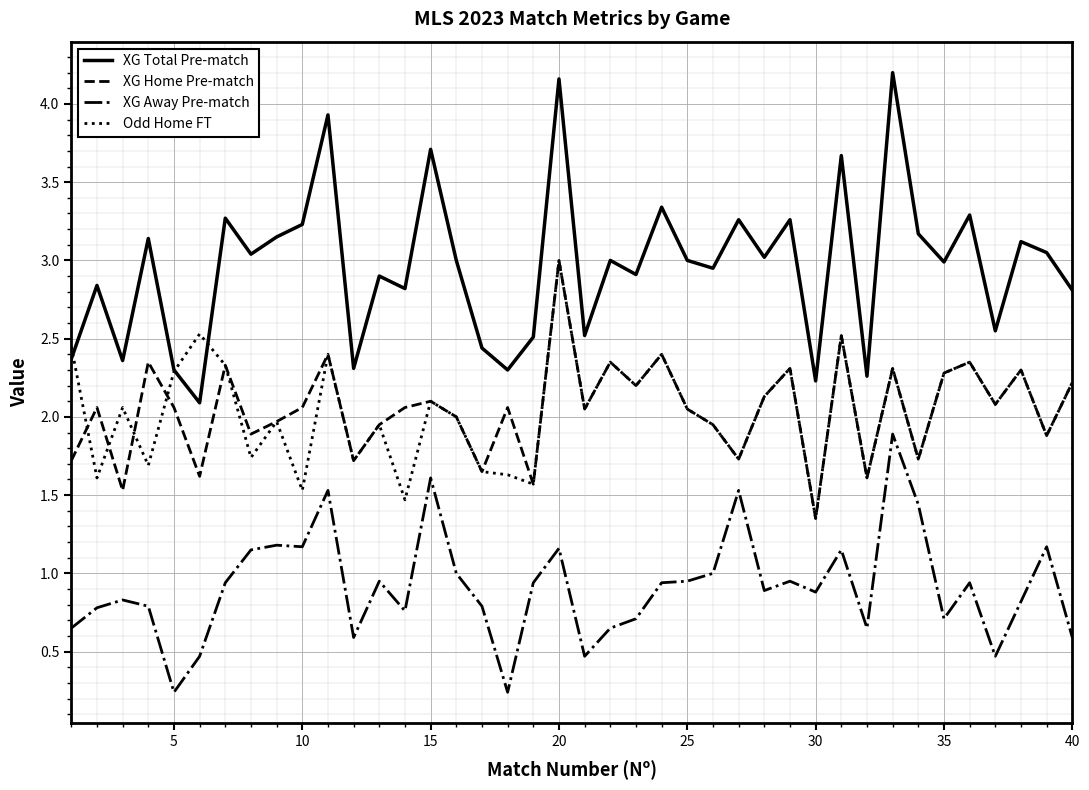

What is the maximum value shown in the chart?

4.2